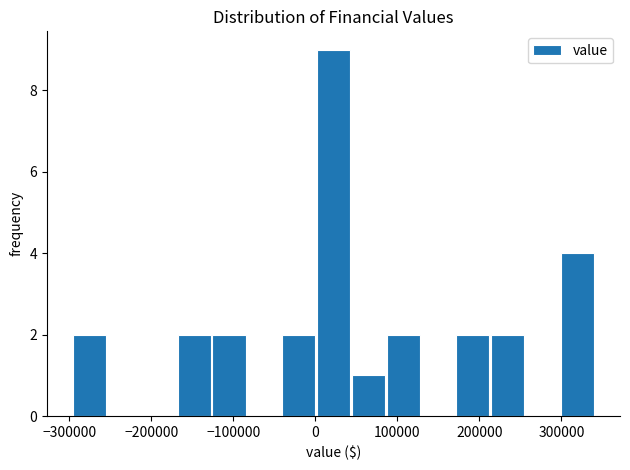

What is the height of the bar covering -130000 to -80000 on the x-axis? Neither the bar edges nor the heights are printed on the chart, so give them approximately, as read against the axes.

2